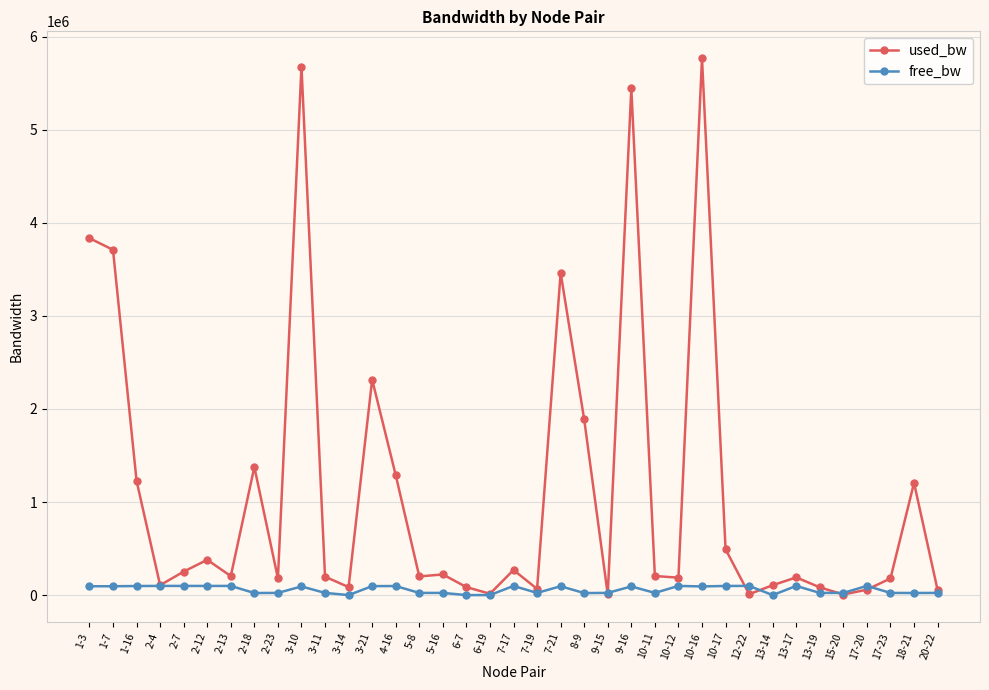

What is the label of the 36th point from the left?

18-21